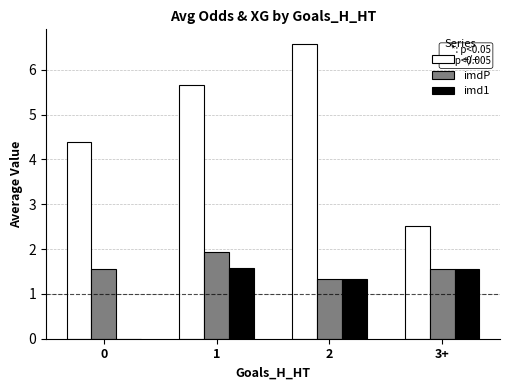

Is the value of +/+ at 1 greater than the value of imd1 at 2?

Yes